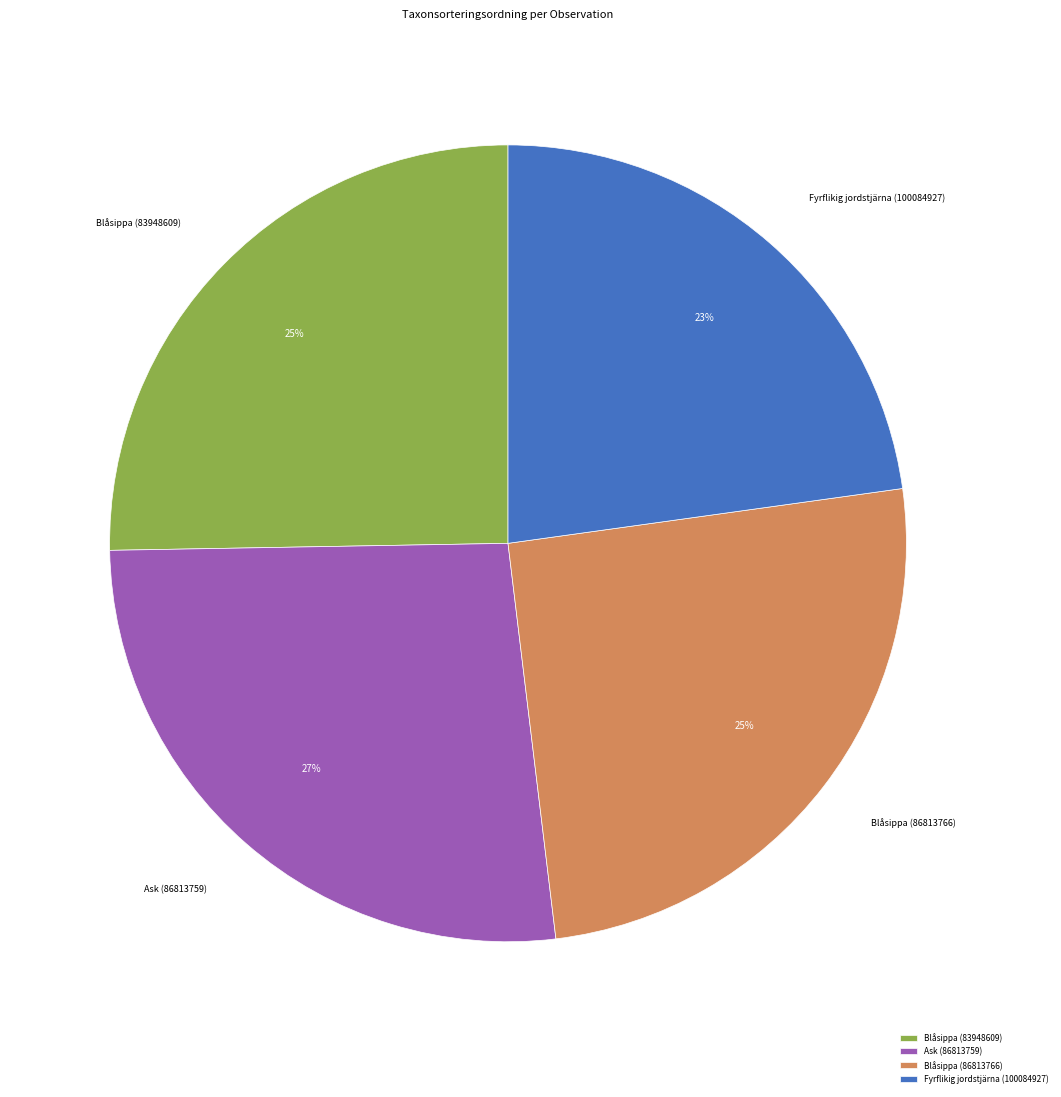

What is the smallest slice in the pie chart?

Fyrflikig jordstjärna (100084927)